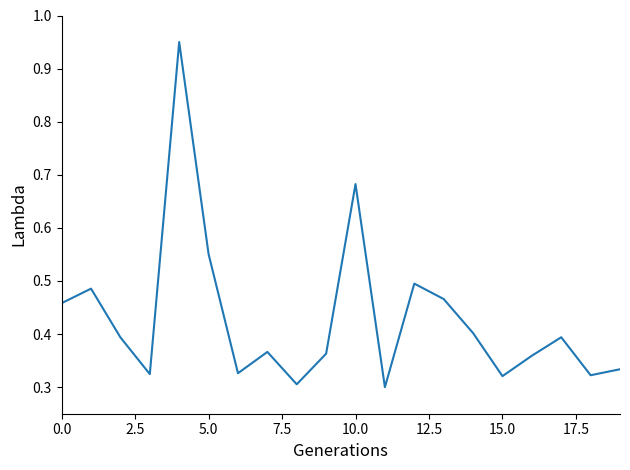

What is the label of the 11th point from the right?

9